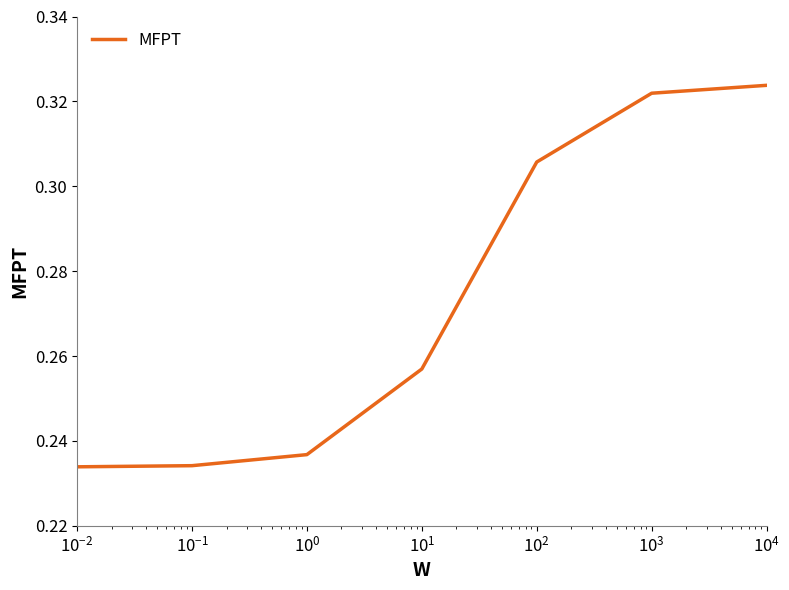

What is the sum of all values?

1.9